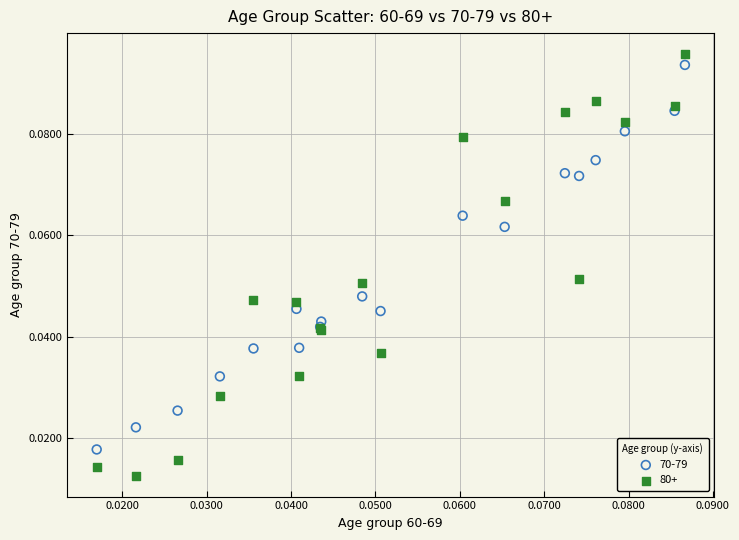

Which series contains the lowest Y value?

80+